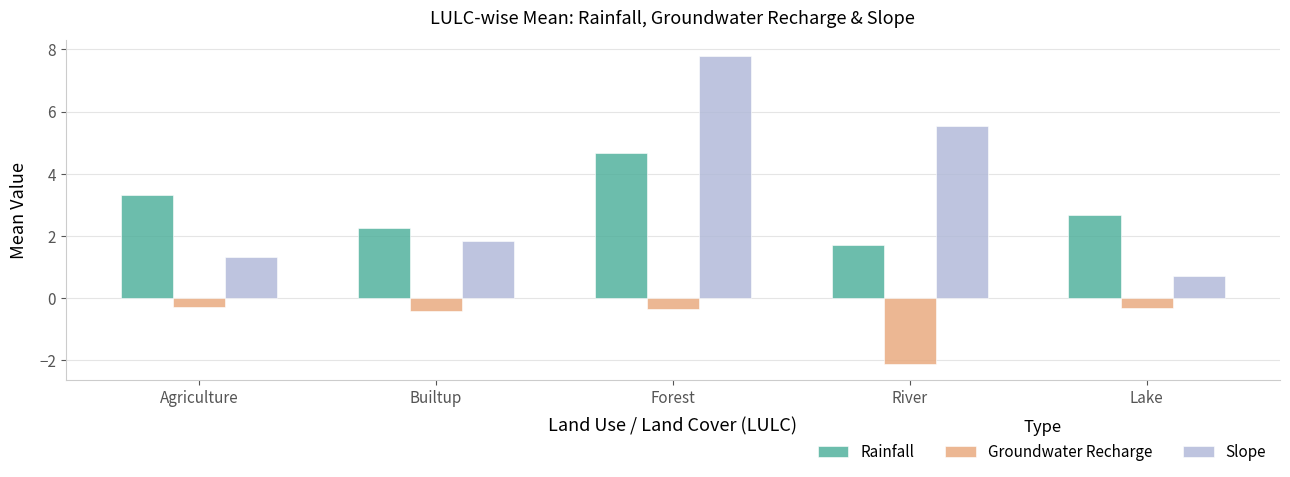

What is the total value across all series at River?

5.1